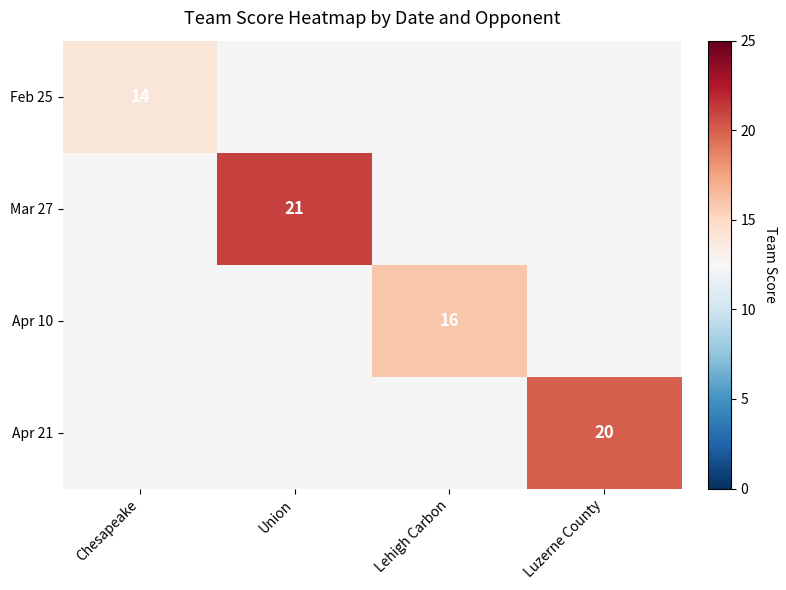

Count the number of categories in the chart.

4